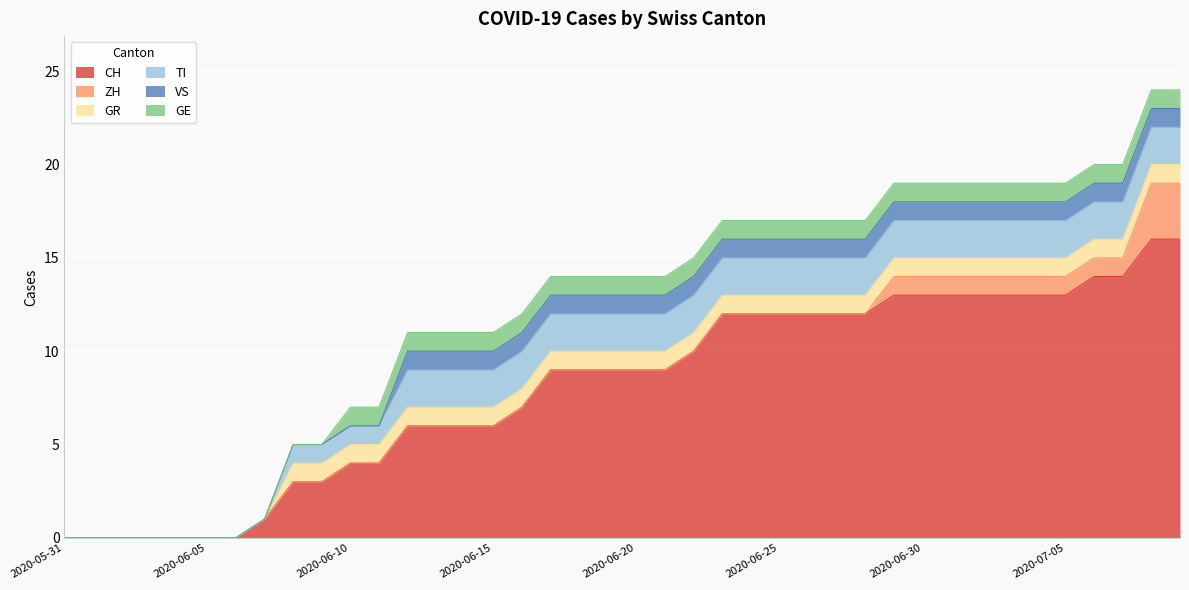

The value of TI at 2020-06-11 is 1. True or false?

True